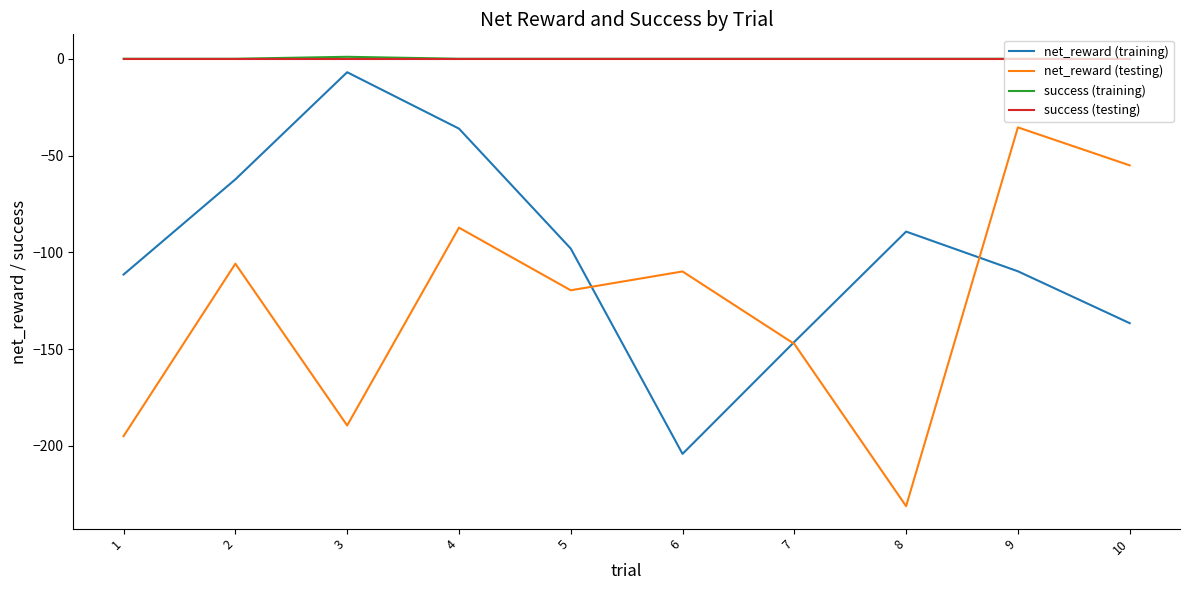

Which series changed the most between 3 and 7?

net_reward (training)